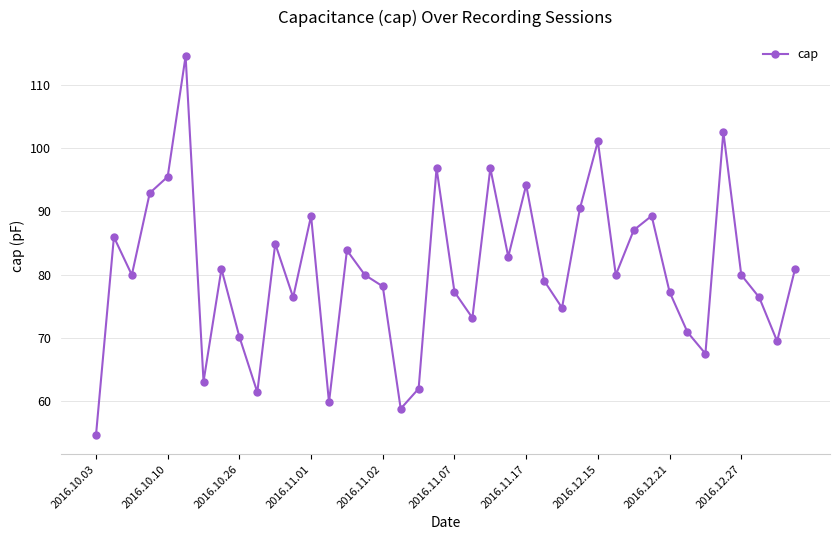

What is the value of the 27th point from the left?

74.7